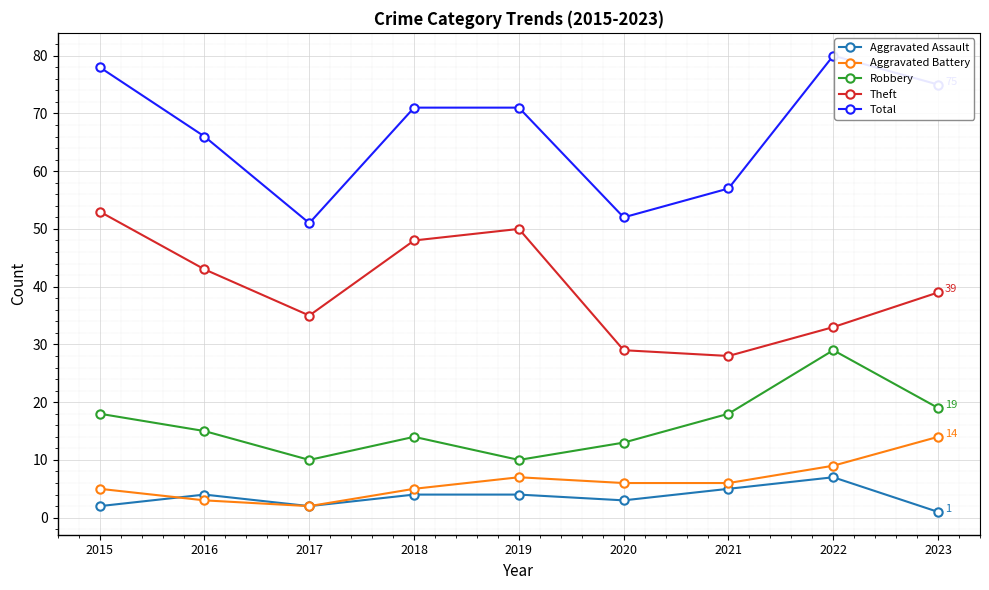

What is the minimum value shown in the chart?

1